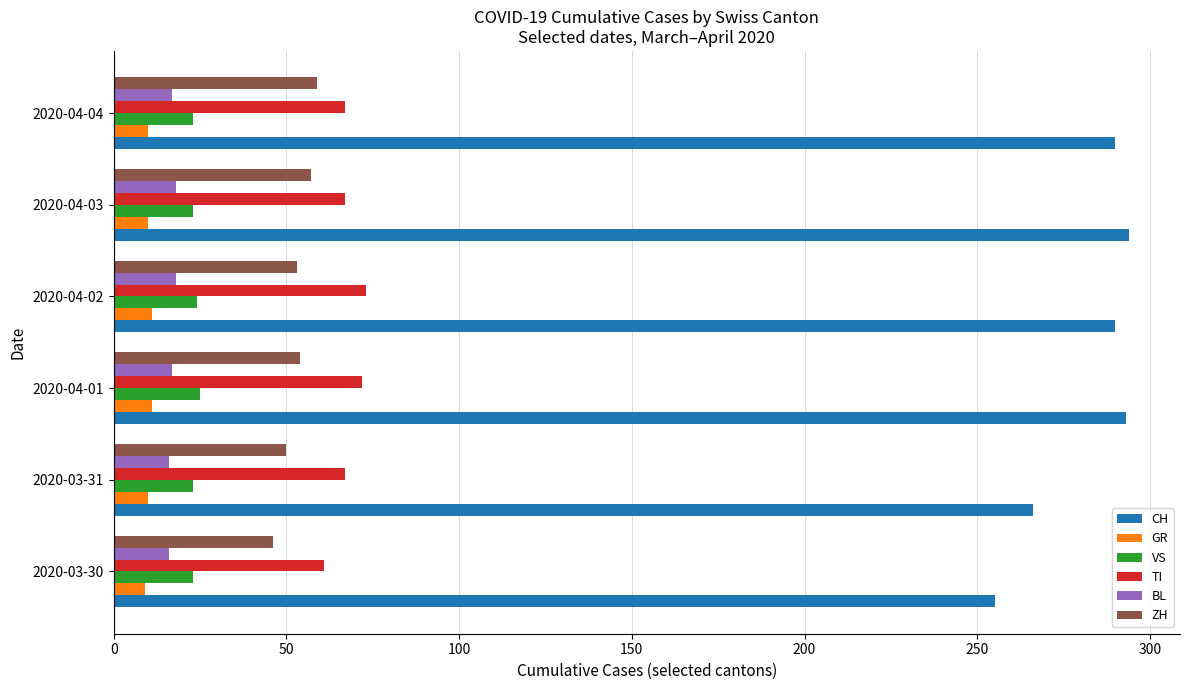

What is the maximum value shown in the chart?

294